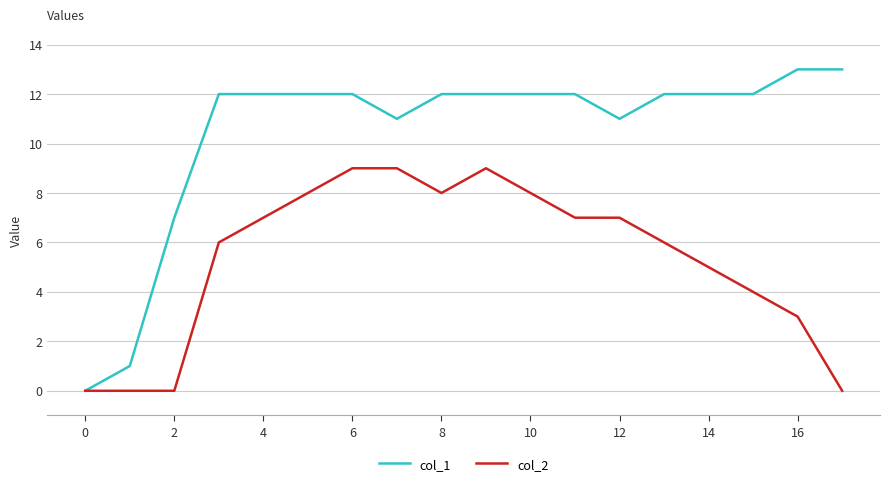

How many values in the col_2 series are below 7?

9